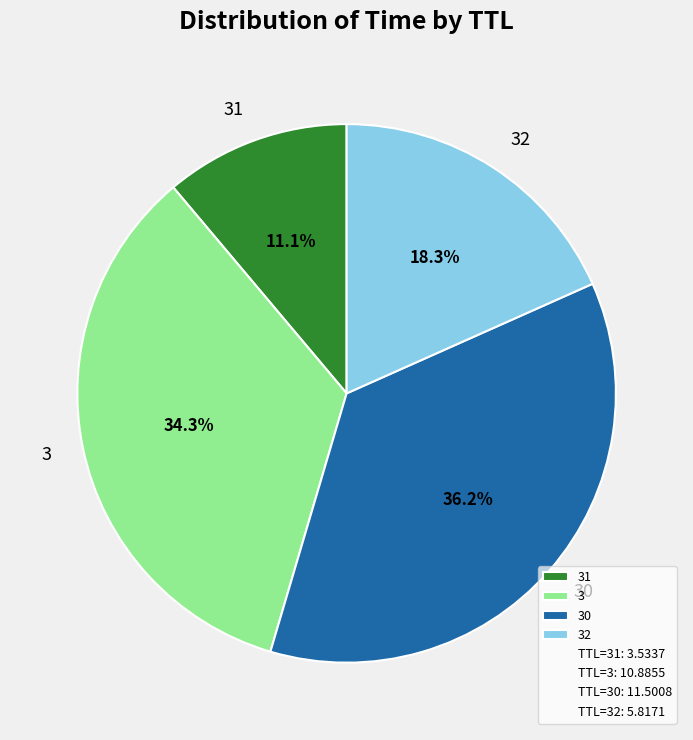

True or false: 31 accounts for 20% of the total.

False